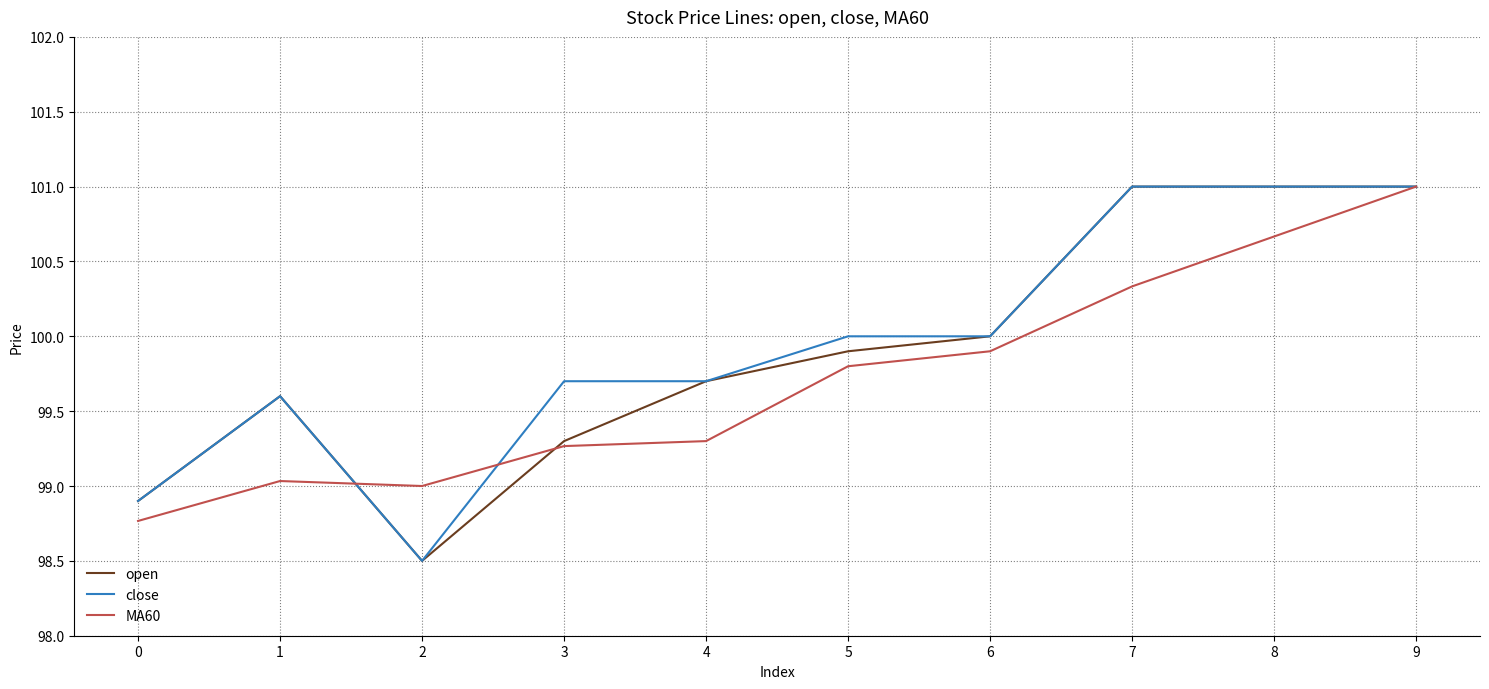

What is the highest value of the MA60 series?

101.0